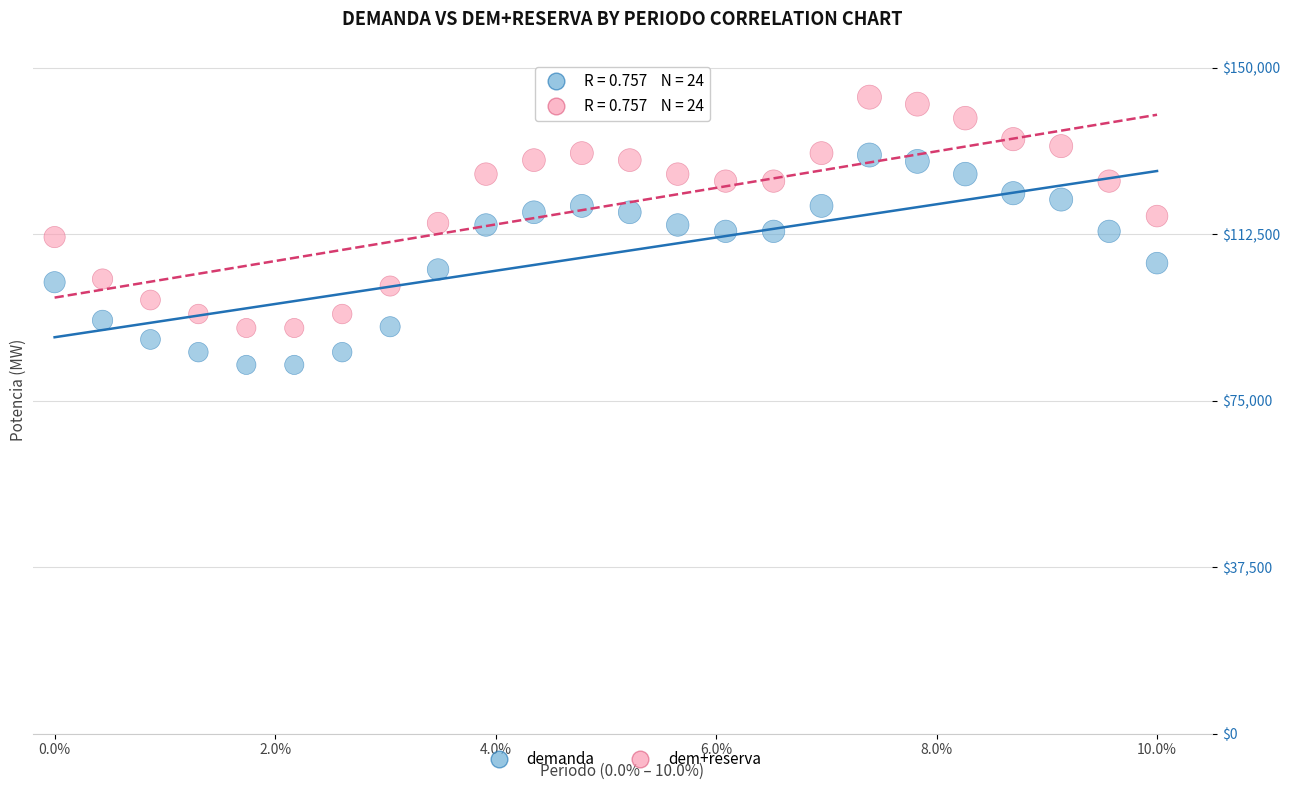

What are all the series names shown in the legend?

demanda, dem+reserva